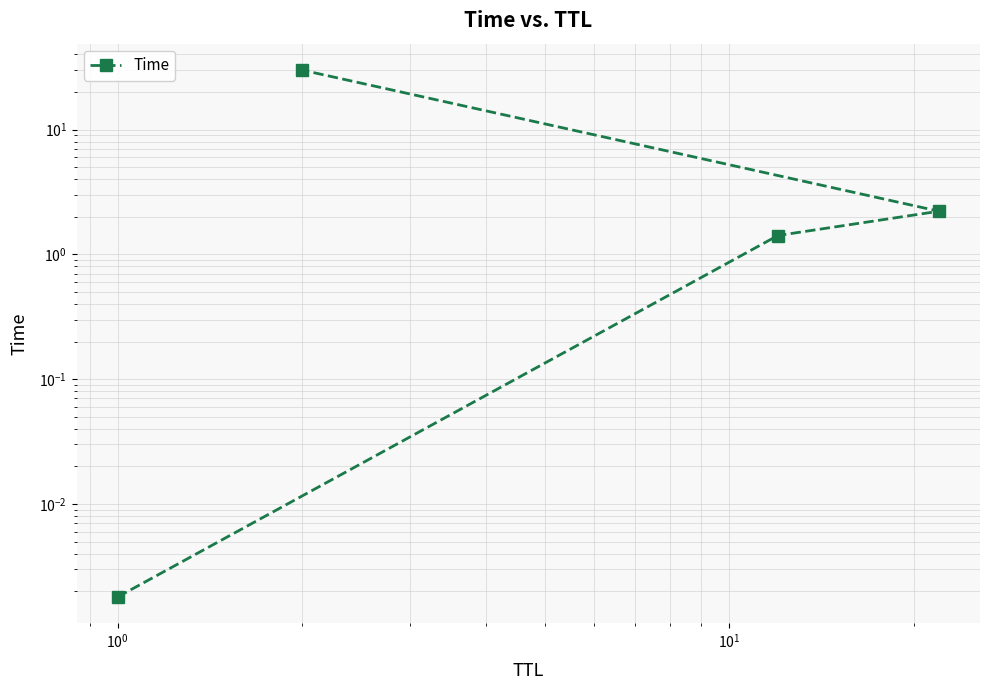

What is the sum of all values?

33.6